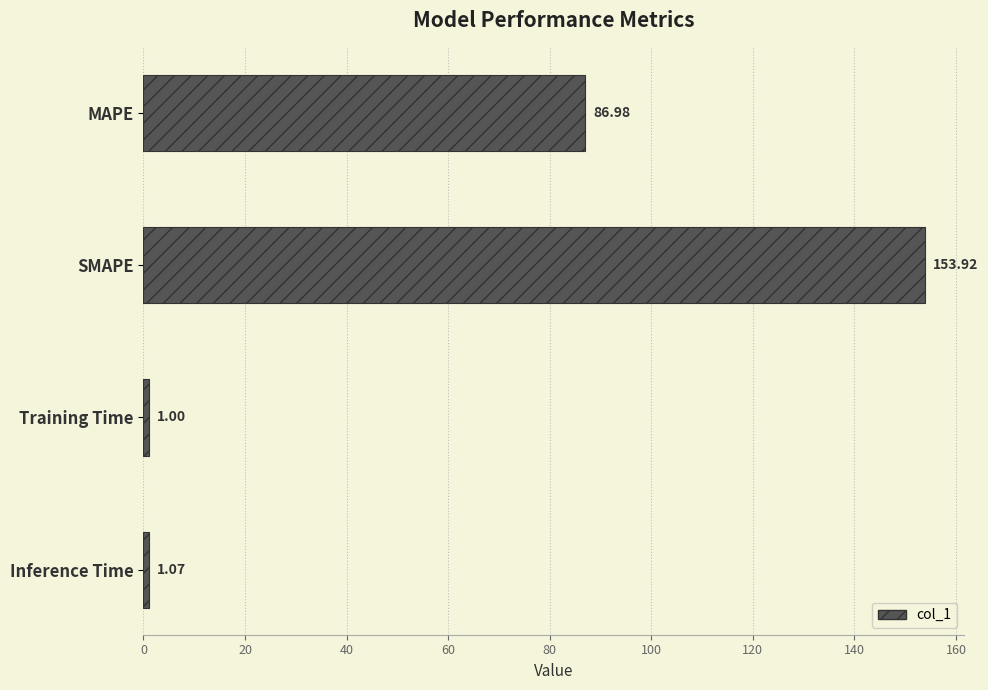

List the labels in order of value, largest first.

SMAPE, MAPE, Inference Time, Training Time